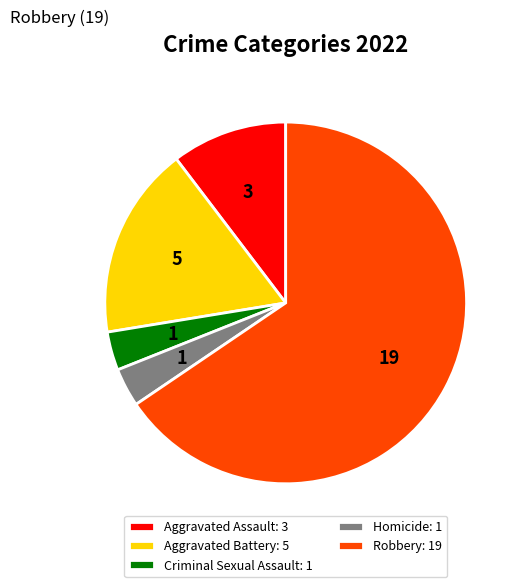

Which slice is the largest?

Robbery